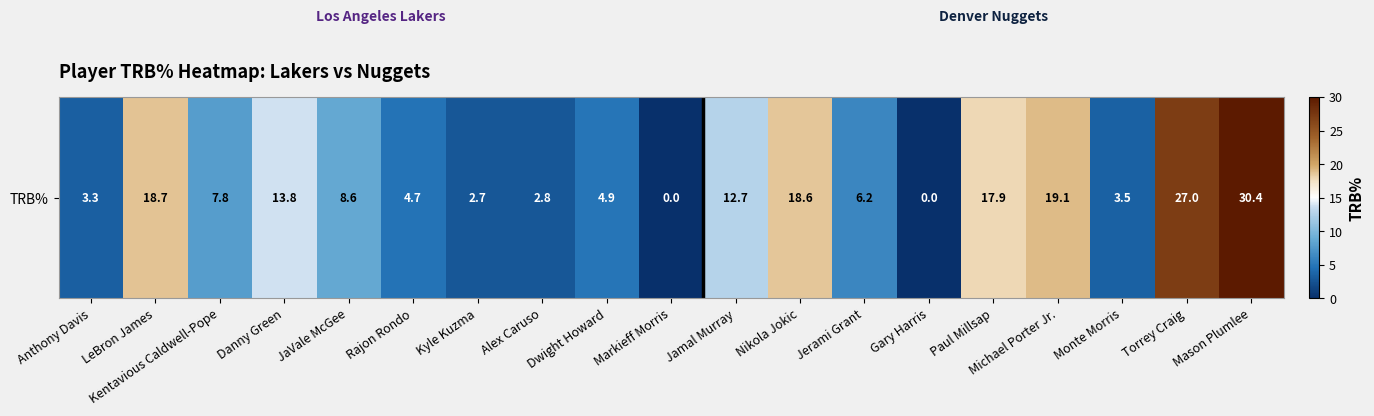

What is the difference between the maximum and minimum values?

30.4